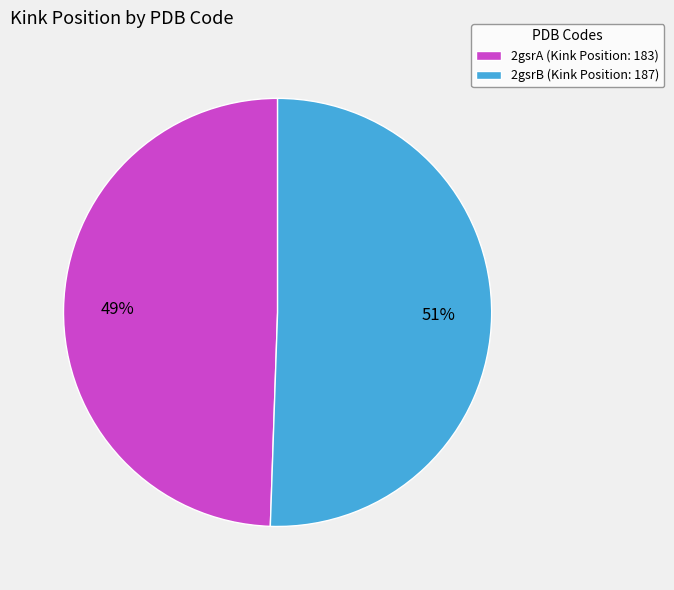

To the nearest percent, what is the combined percentage of 2gsrA and 2gsrB?

100%